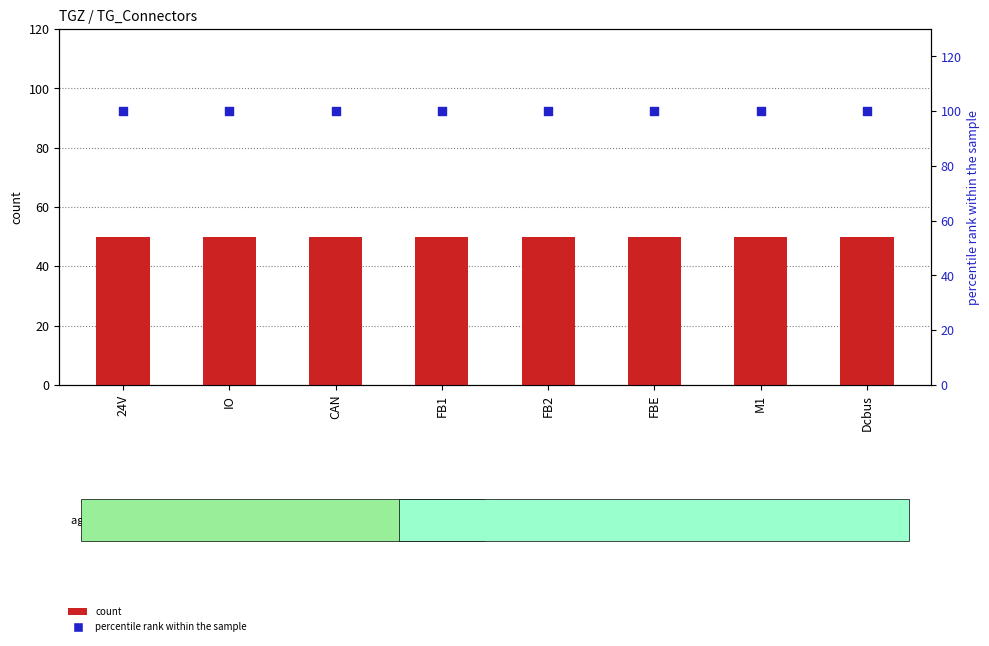

At which category is the sum across all series the highest?

24V